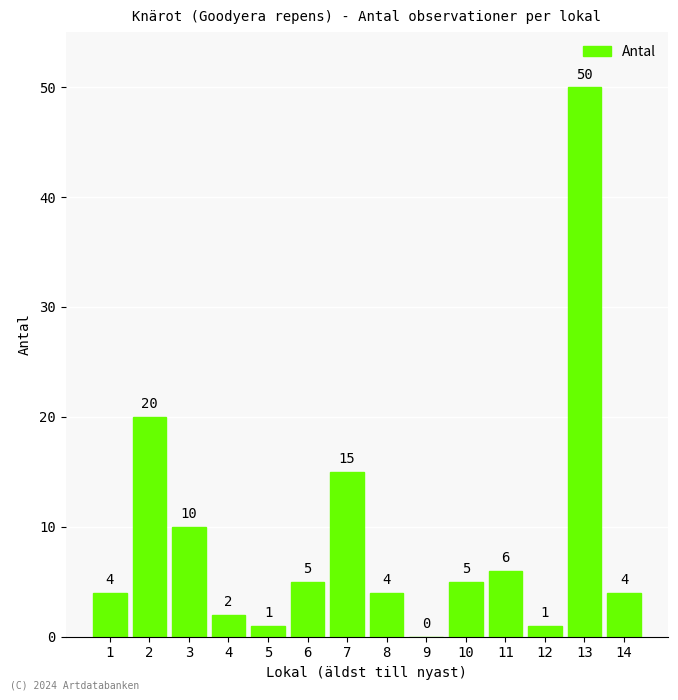

What is the sum of all values?

127